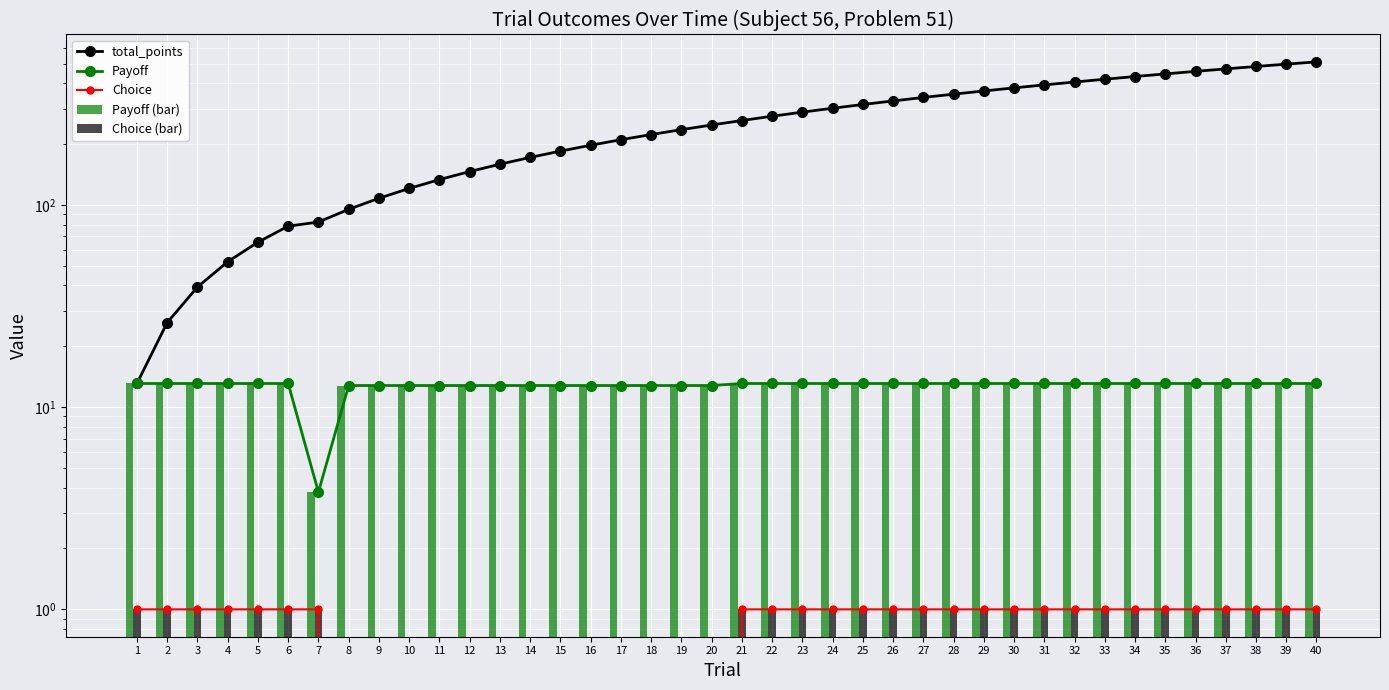

What is the average value of the Choice series?

0.7